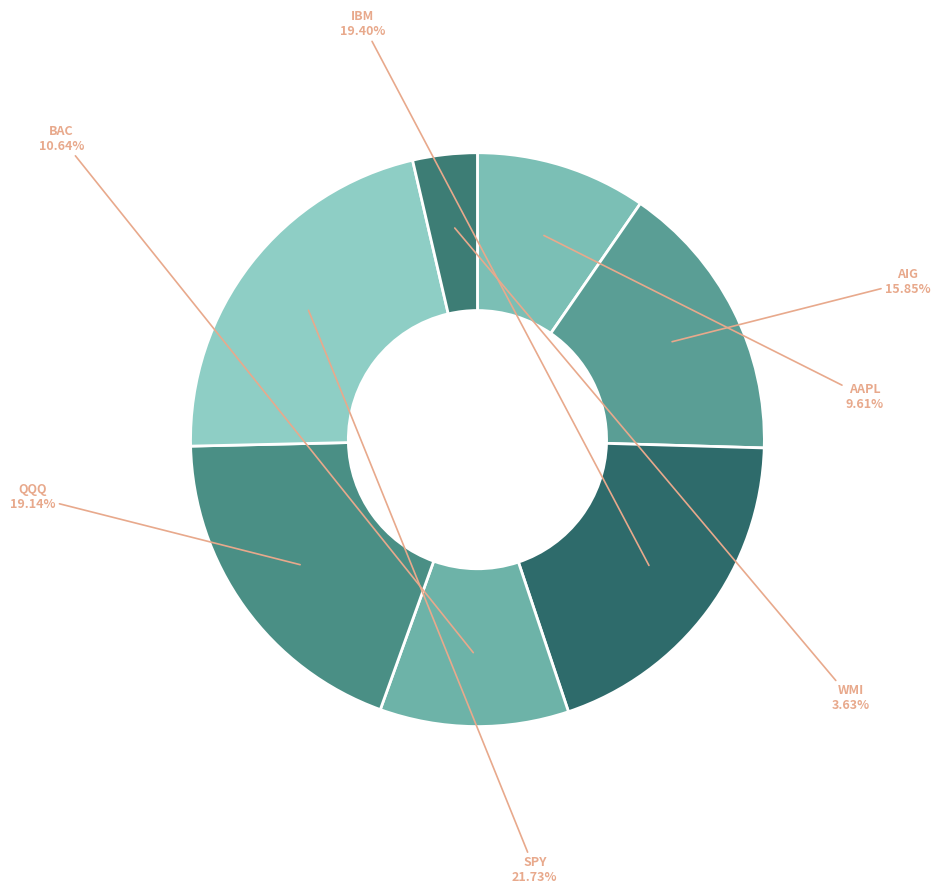

To the nearest percent, what percentage of the pie is WMI?

4%